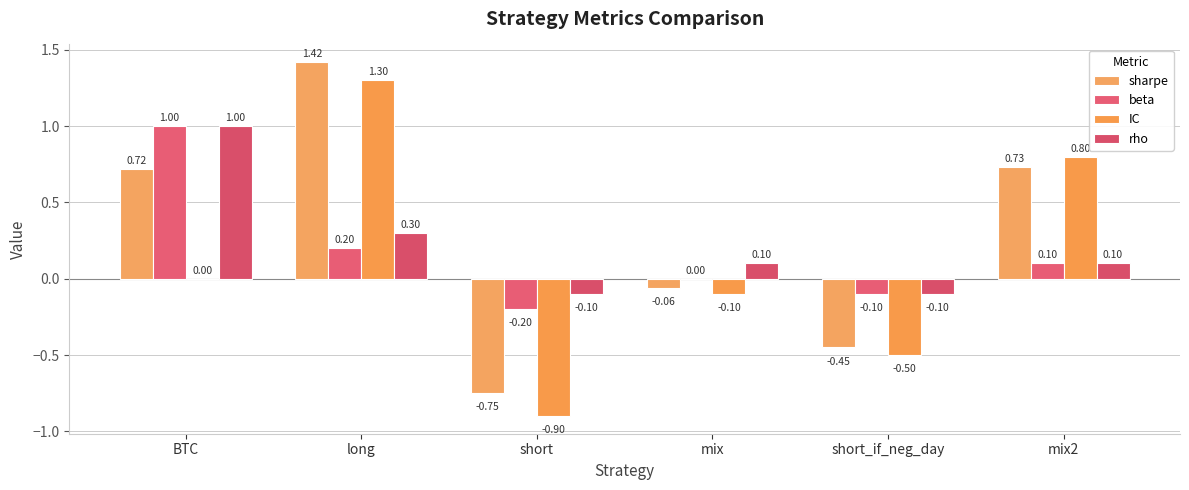

What position from the right is BTC?

6